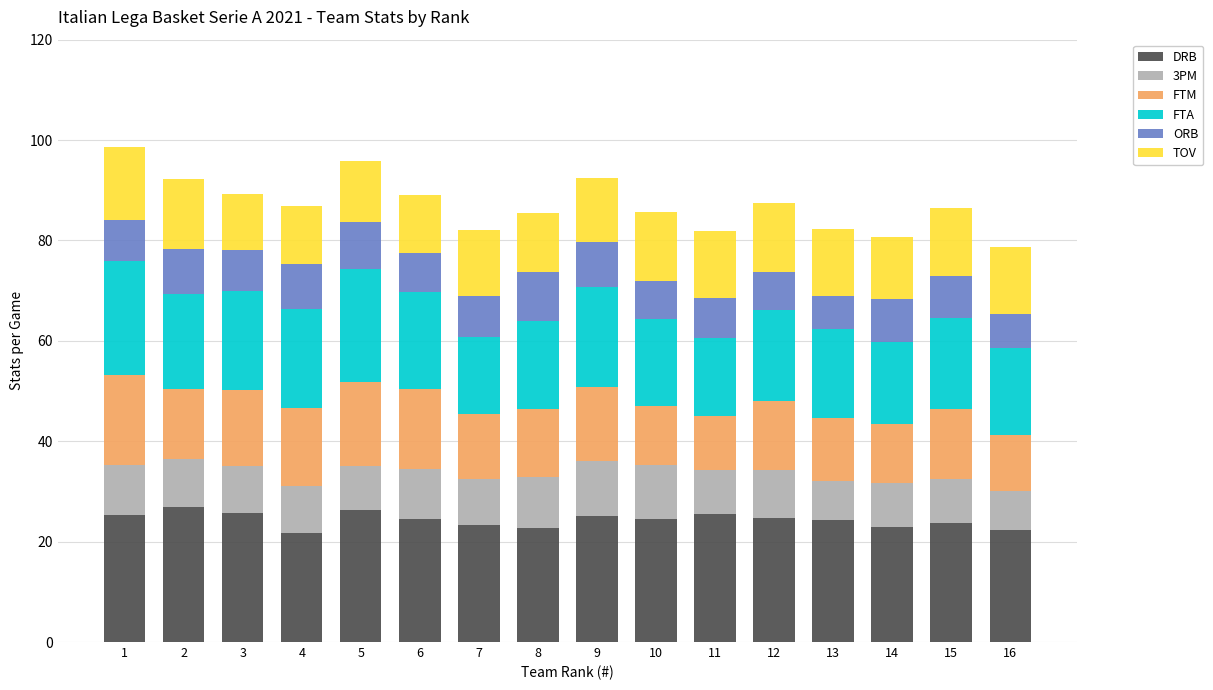

True or false: DRB has a value of 6.5 at 3.

False